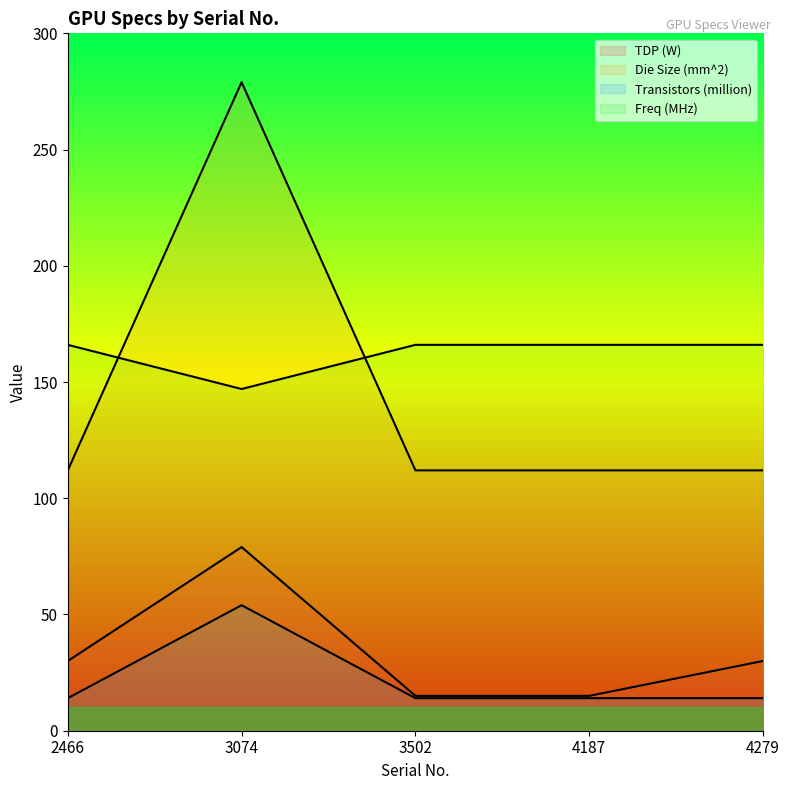

At how many categories does at least one series exceed 44?

5